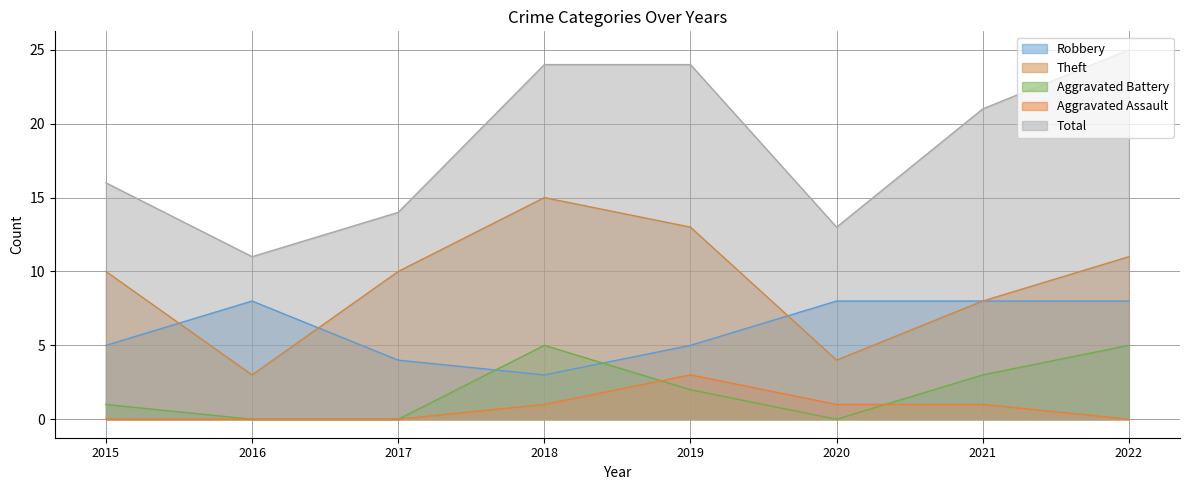

What are all the series names shown in the legend?

Robbery, Theft, Aggravated Battery, Aggravated Assault, Total